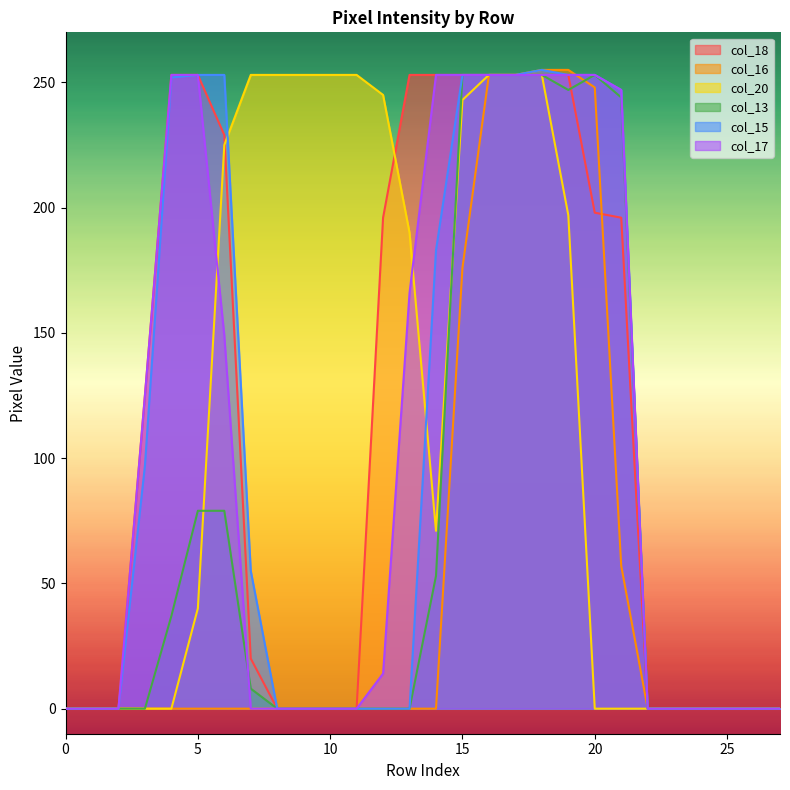

True or false: col_13 and col_15 cross at least once.

False